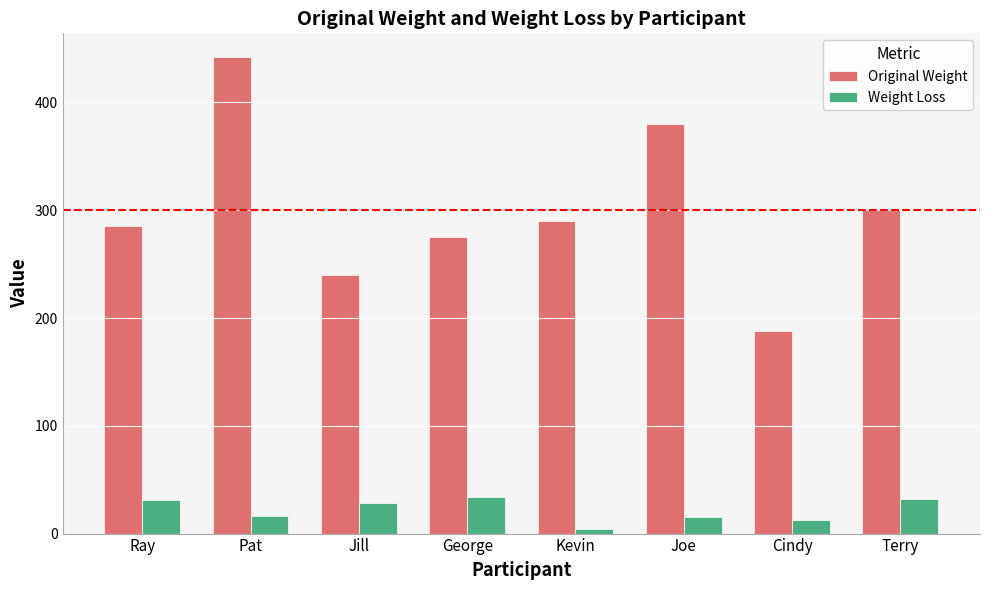

Where does the Original Weight series first go above 290?

Pat